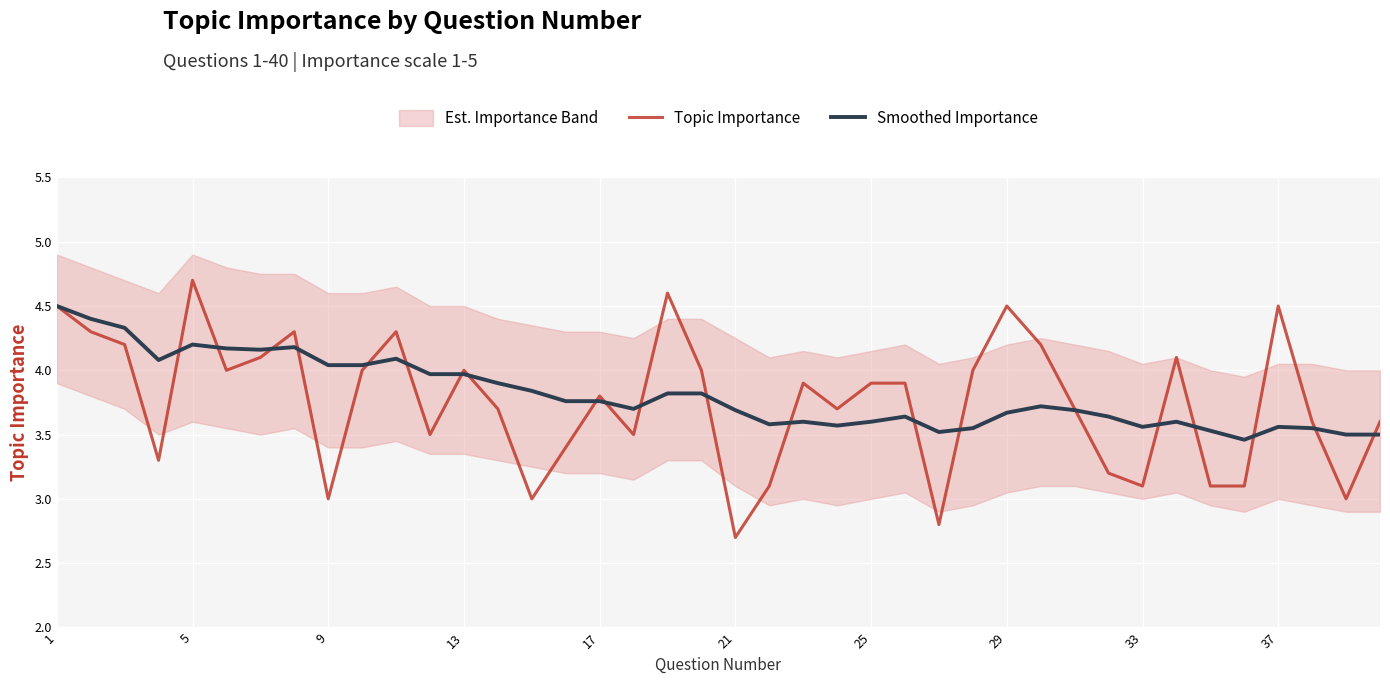

Which category has the highest value in the Topic Importance series?

5